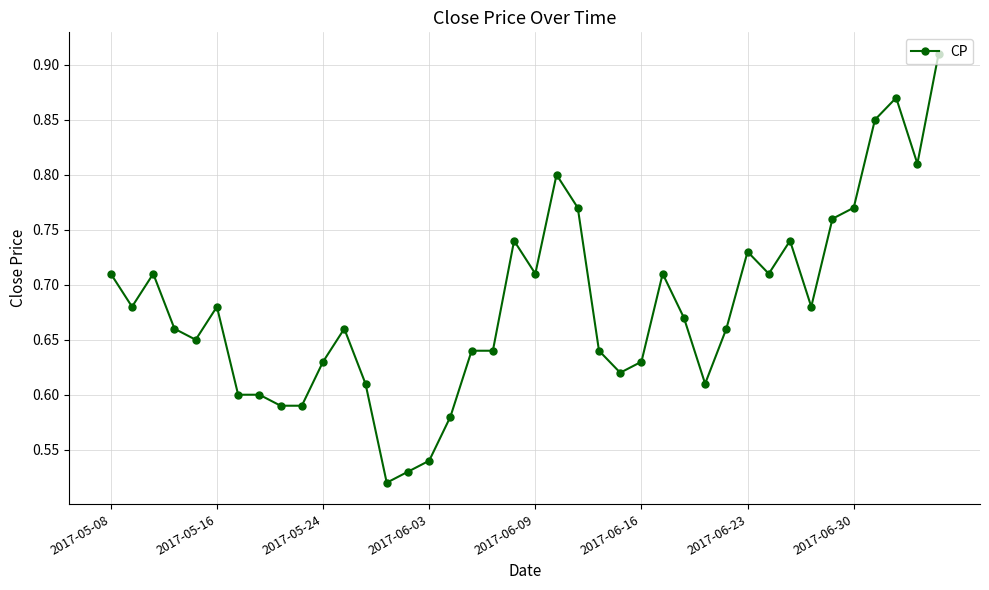

Count the values in the range 0 to 1.

40